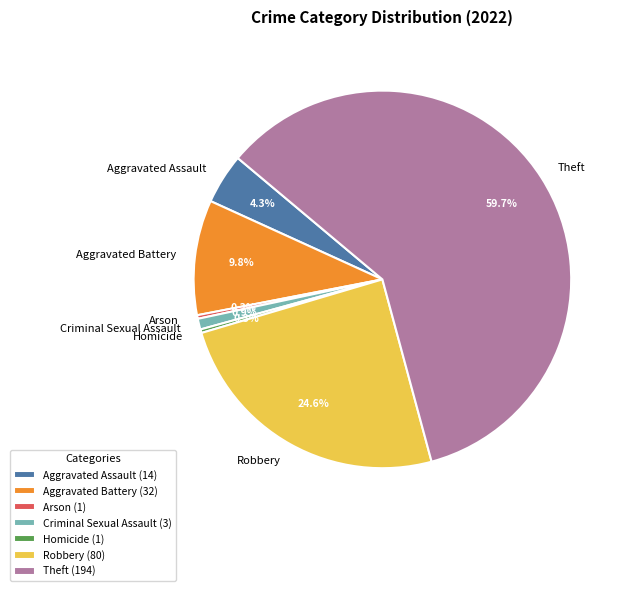

Which category accounts for the majority?

Theft